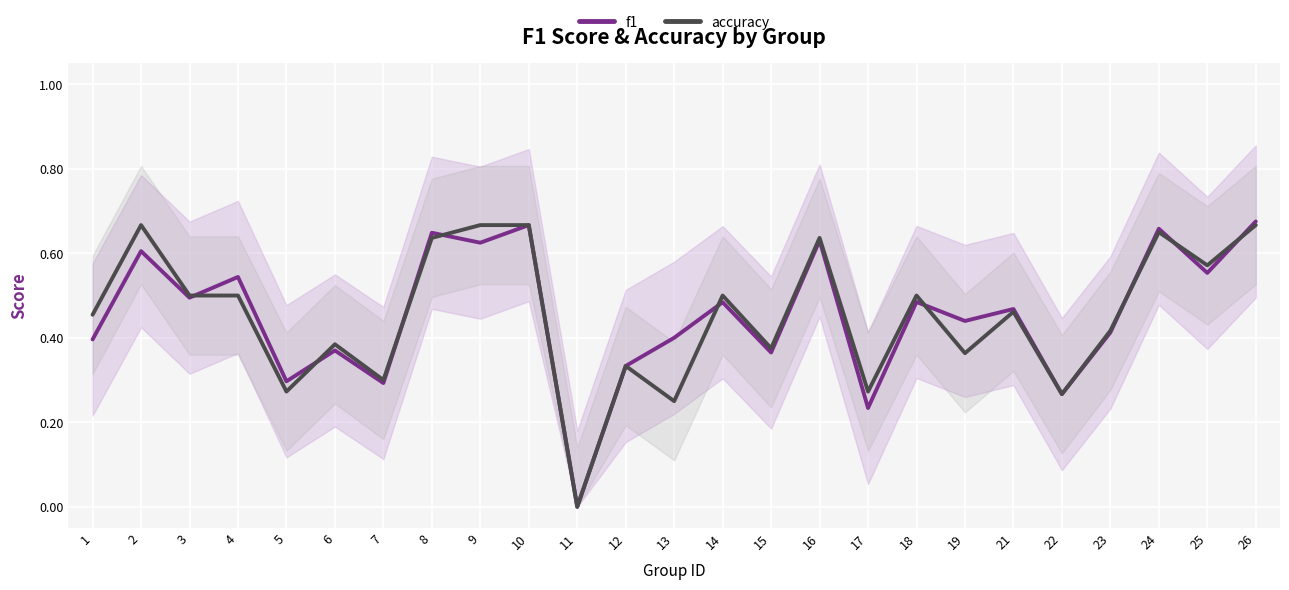

How many intersections are there between accuracy and f1?

9